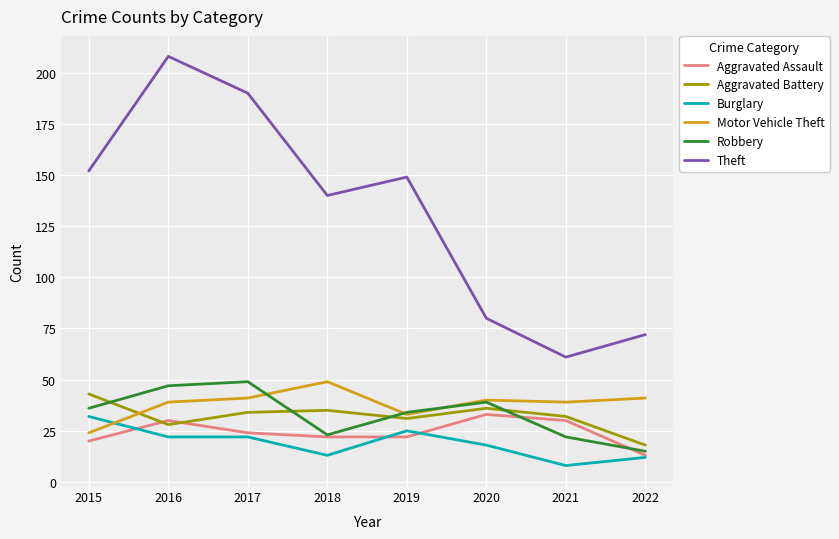

What is the average value of the Robbery series?

33